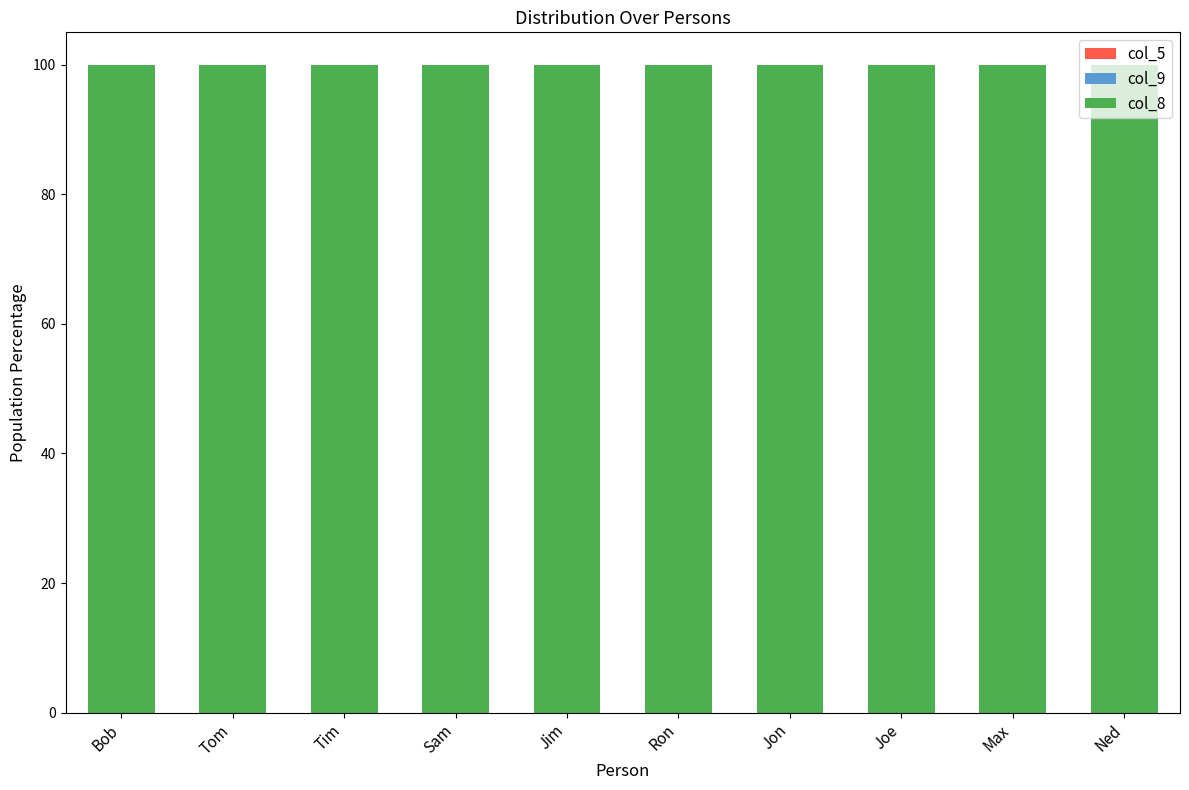

What is the total value across all series at Ned?

100.0